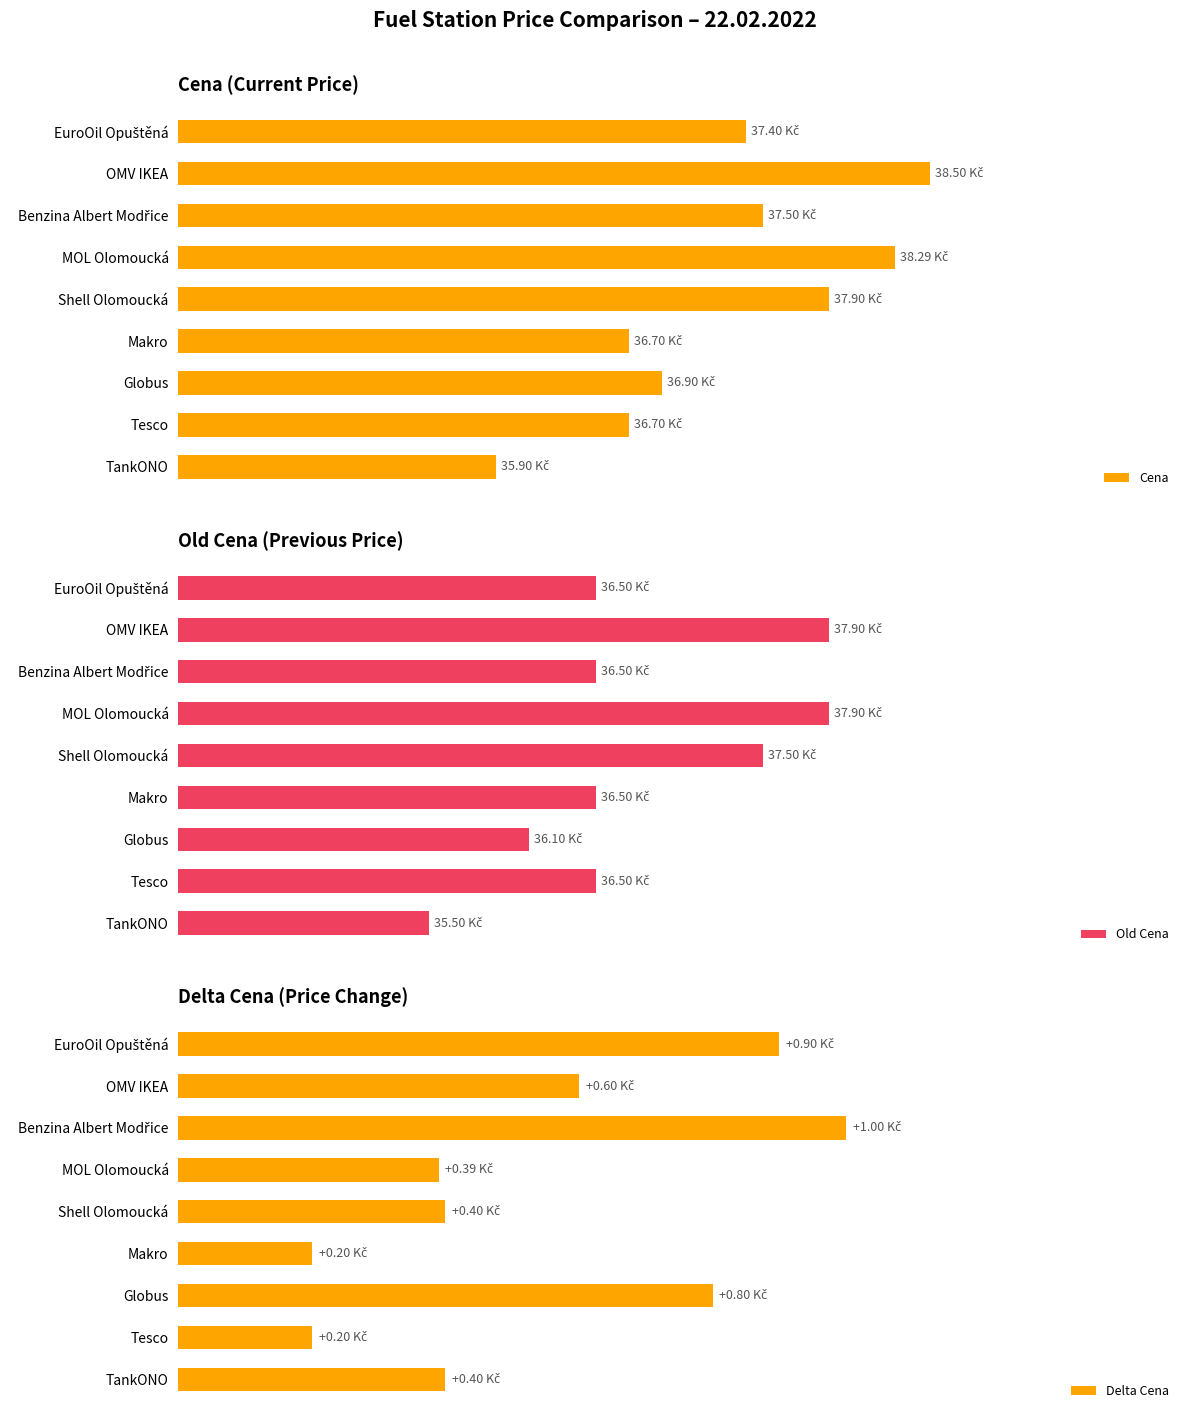

The value of Delta Cena at OMV IKEA is 0.2. True or false?

False